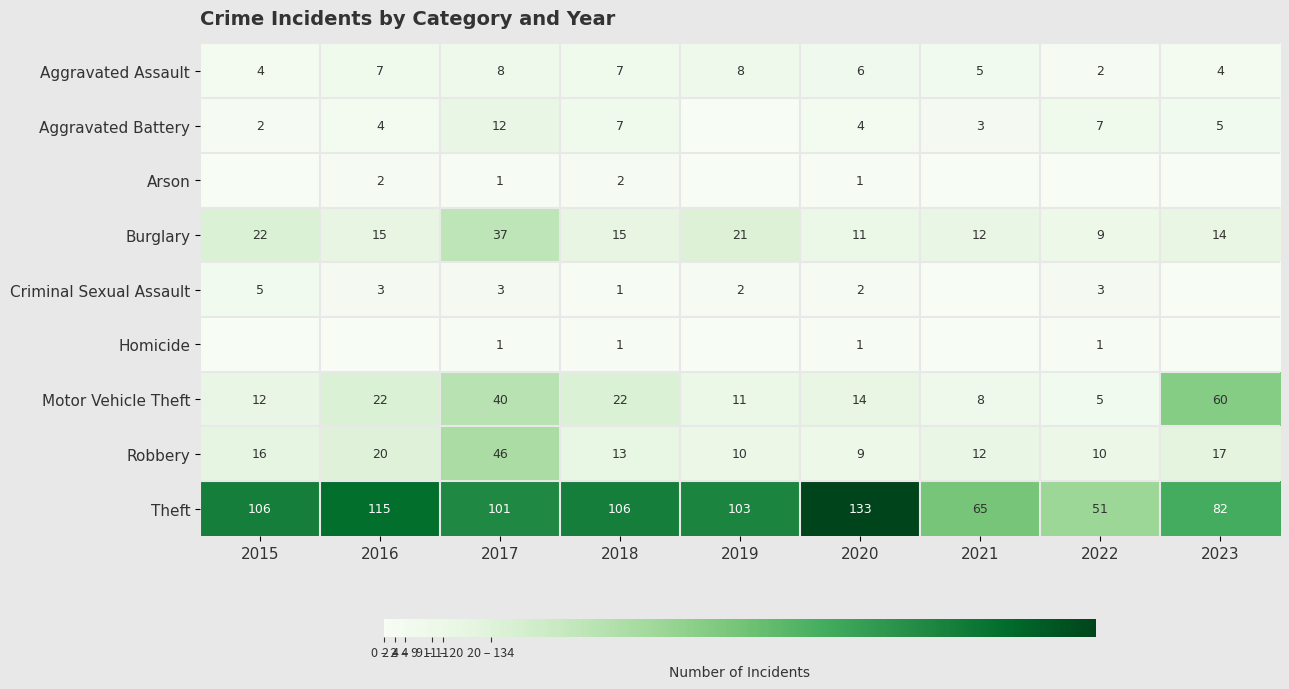

What is the maximum value for Aggravated Assault?

8